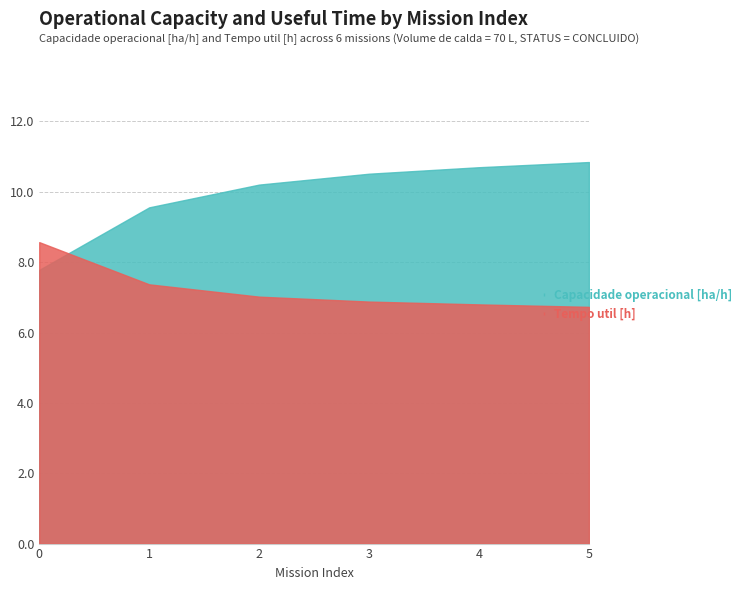

Which series ends up on top after the final intersection of Tempo util [h] and Capacidade operacional [ha/h]?

Capacidade operacional [ha/h]